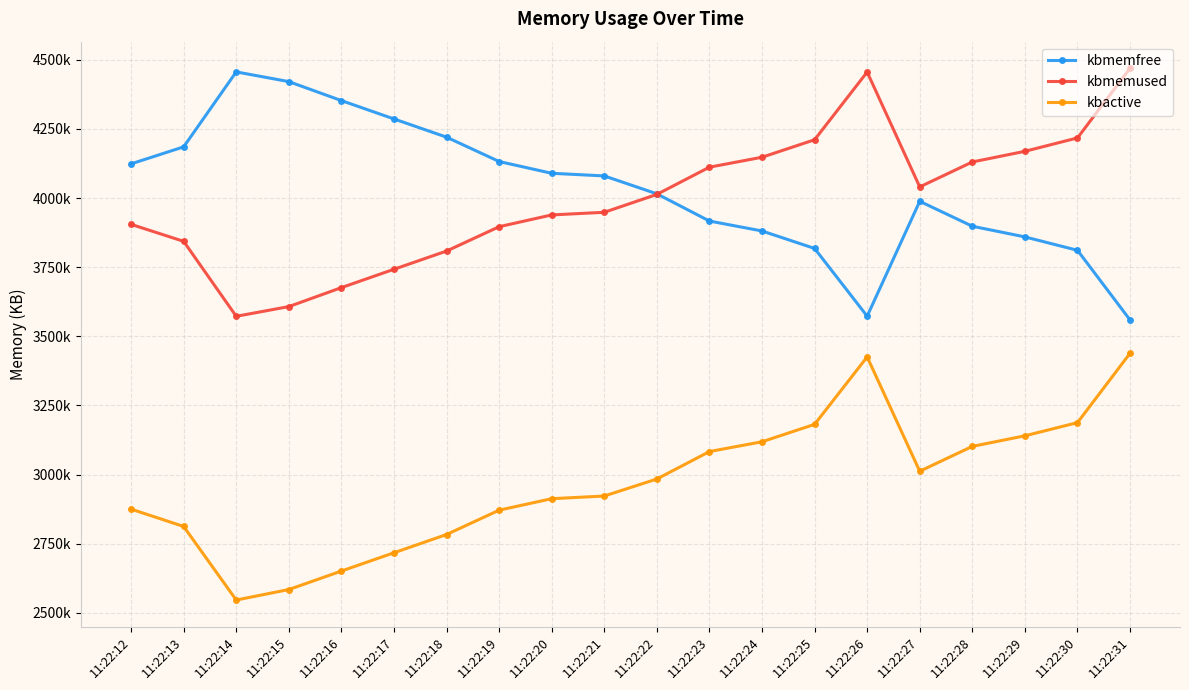

True or false: kbactive and kbmemfree cross at least once.

False